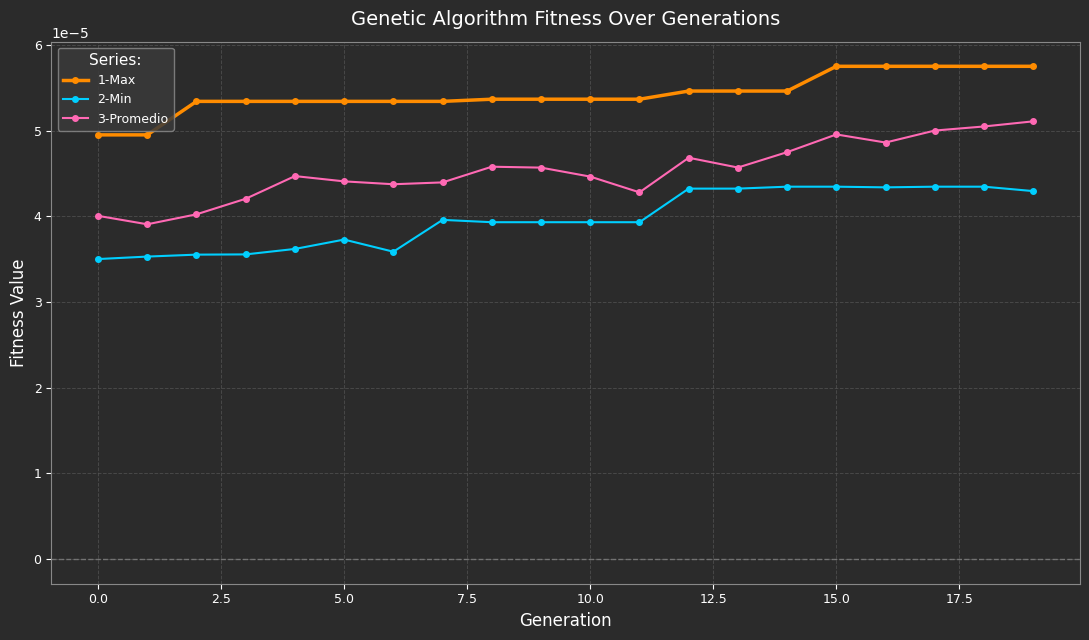

True or false: 3-Promedio and 1-Max cross at least once.

False